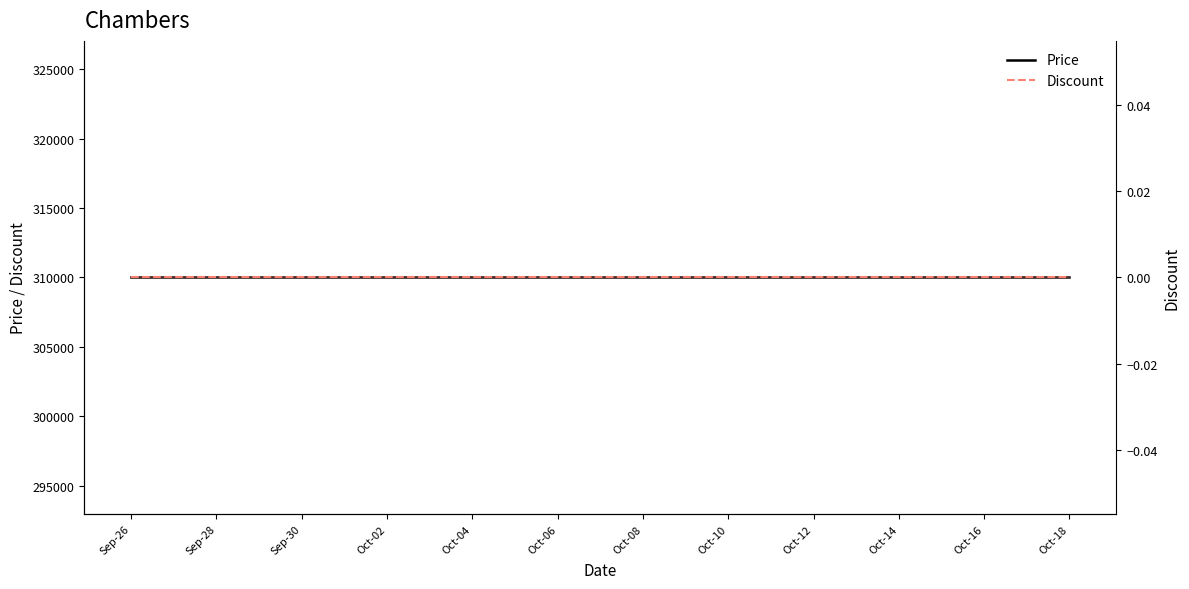

What is the lowest value of the Price series?

310000